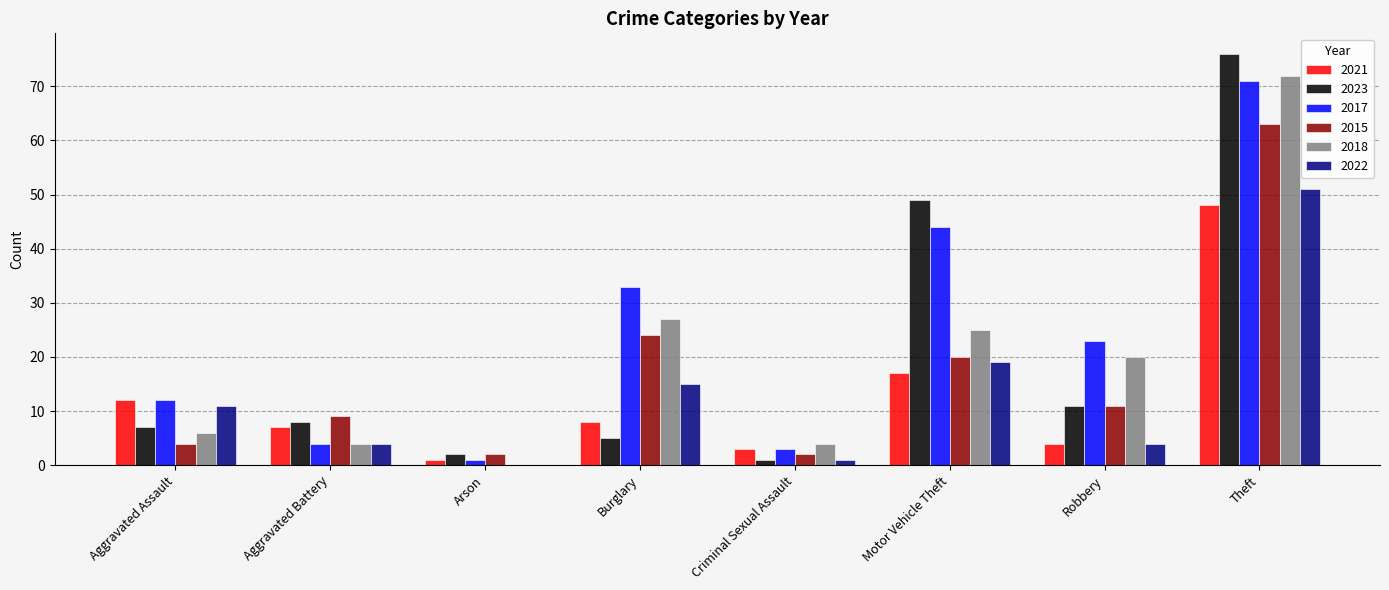

Count the number of data series in this chart.

6